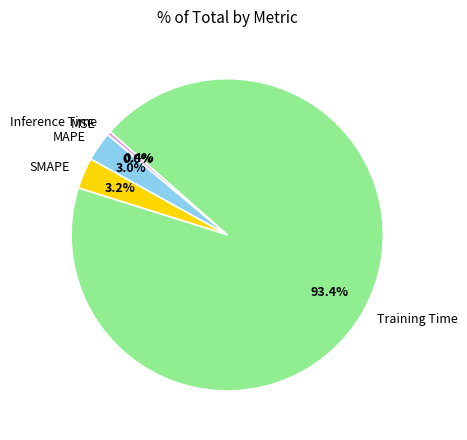

What is the largest slice in the pie chart?

Training Time